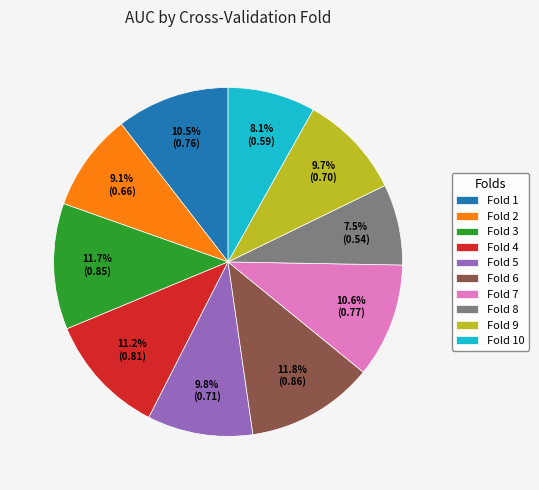

Does any single category account for the majority?

No